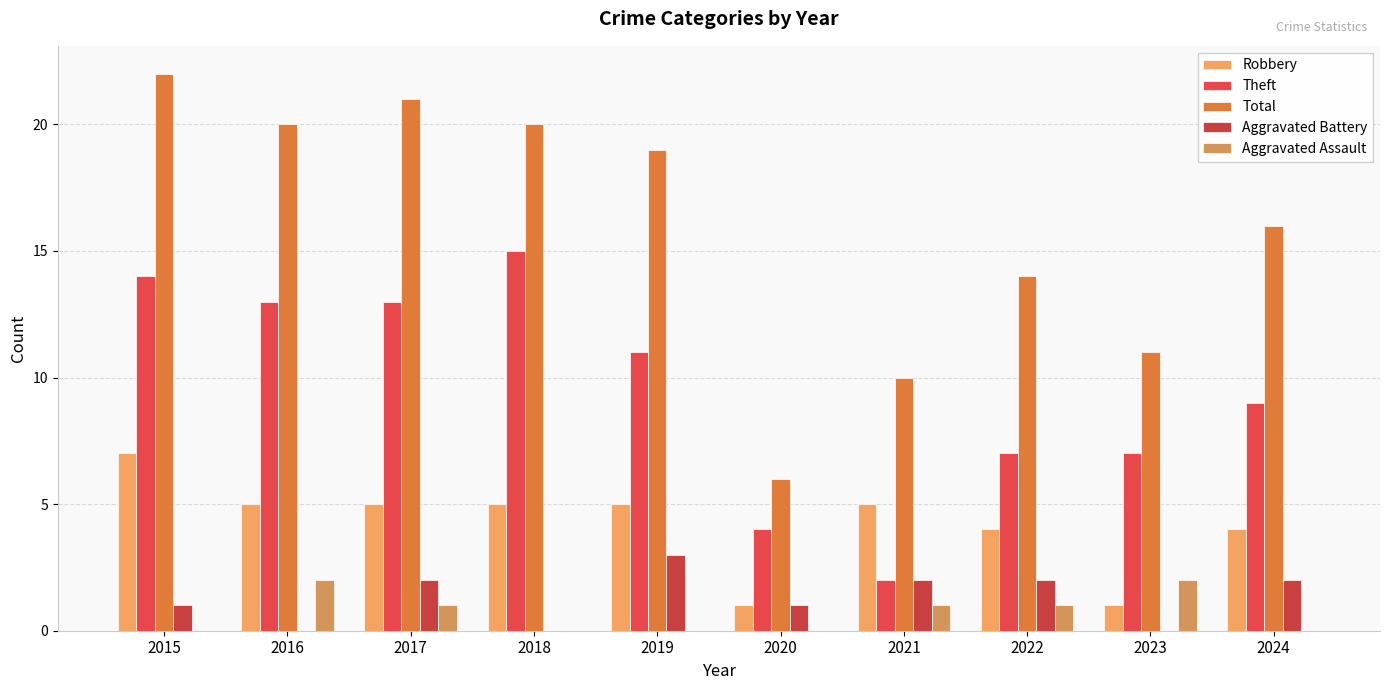

What is the average value of the Aggravated Assault series?

1